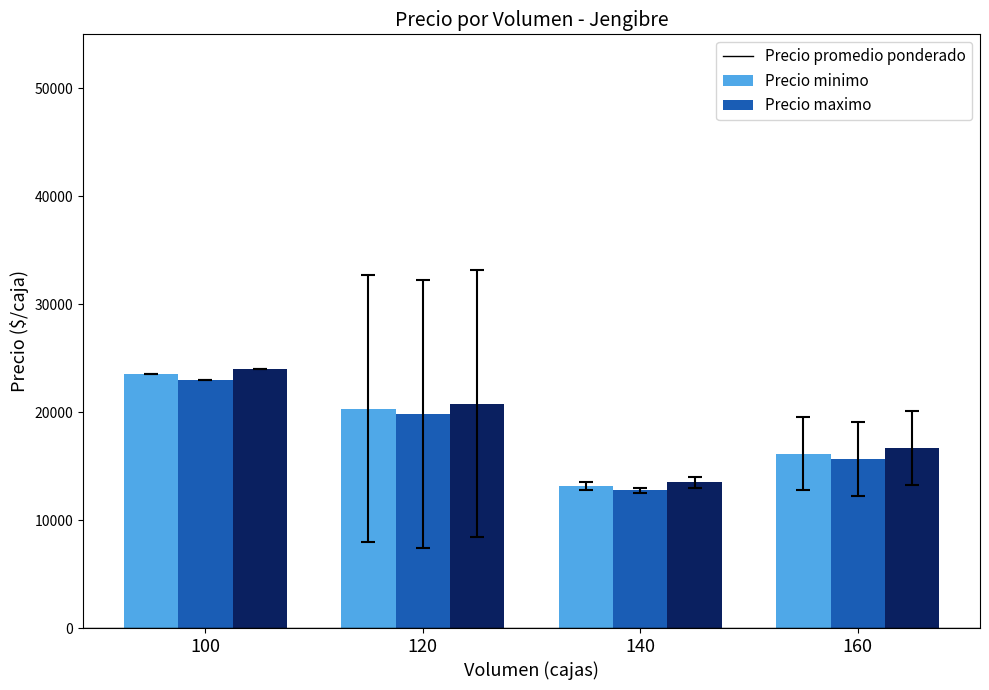

List the series in order of their overall mean, lowest first.

Precio minimo, Precio promedio ponderado, Precio maximo